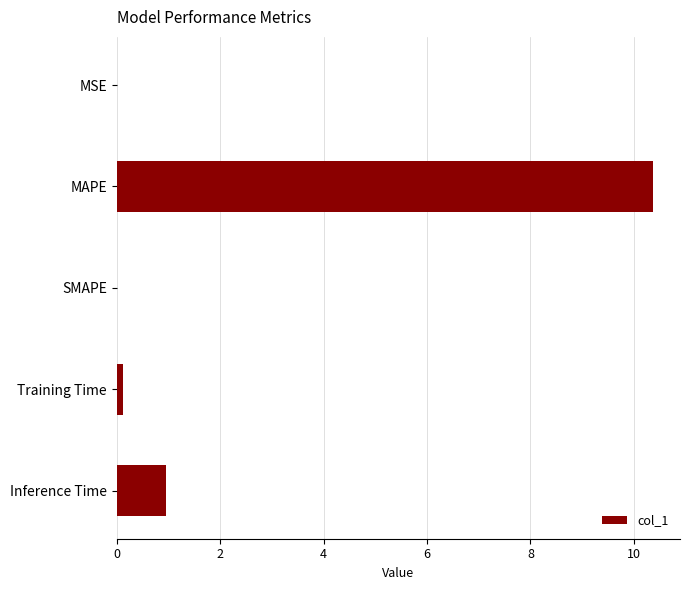

What is the greatest value displayed?

10.4